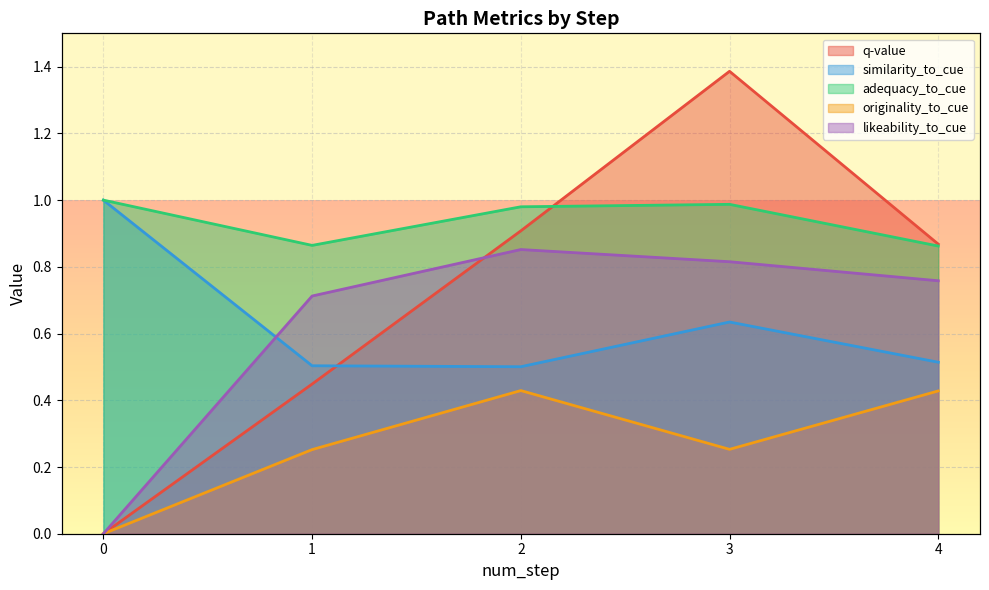

At 2, list the series in order from largest to smallest.

adequacy_to_cue, q-value, likeability_to_cue, similarity_to_cue, originality_to_cue